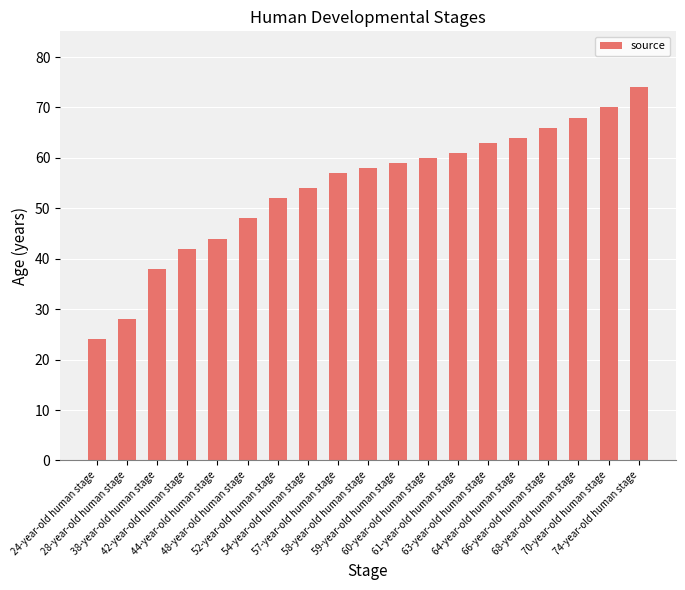

What is the difference between the values at 48-year-old human stage and 68-year-old human stage?

20